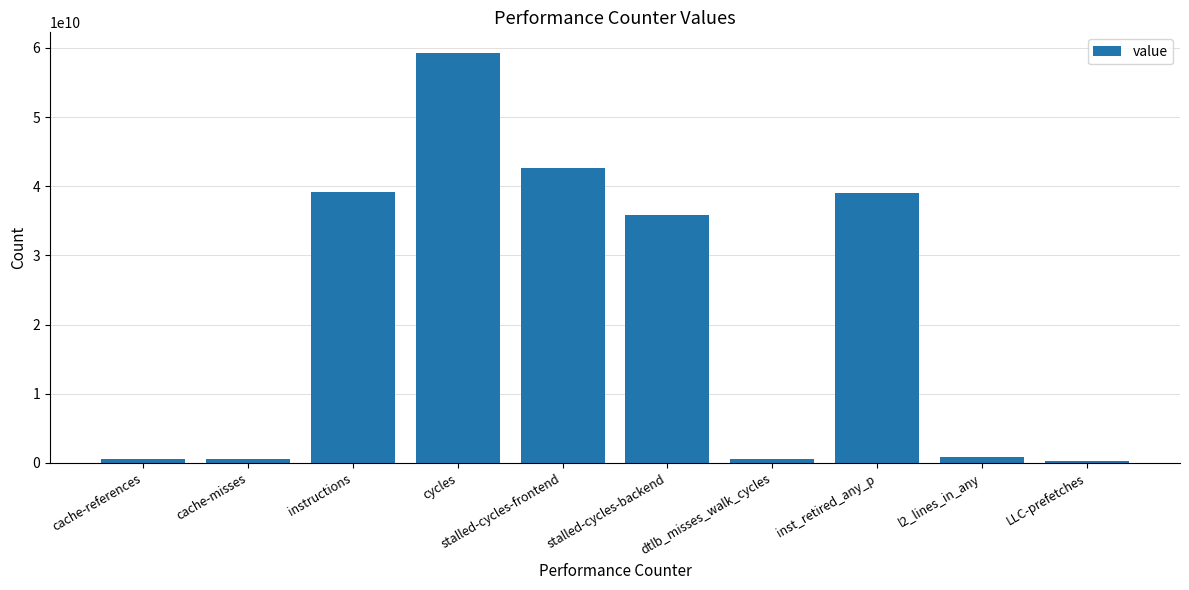

What is the value of the 3rd bar from the left?

39242137504